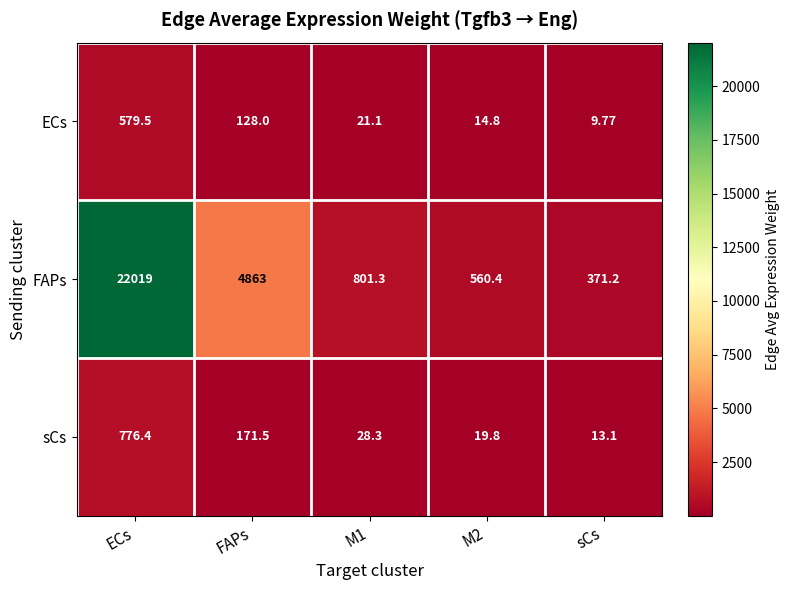

Which series has the largest range (max minus min)?

FAPs